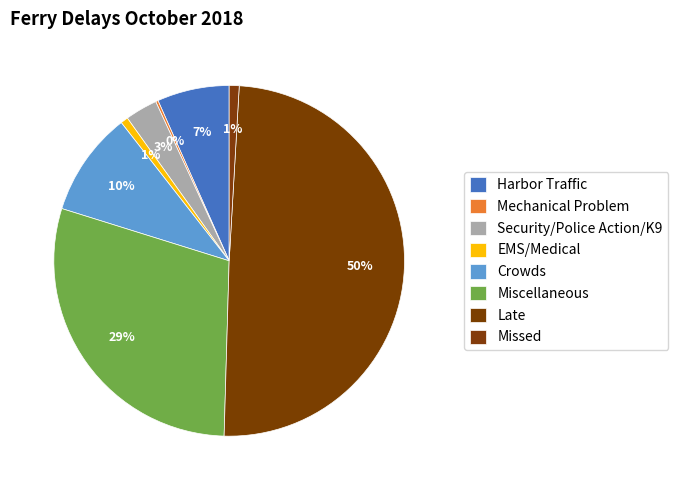

Between Missed and Crowds, which is larger?

Crowds